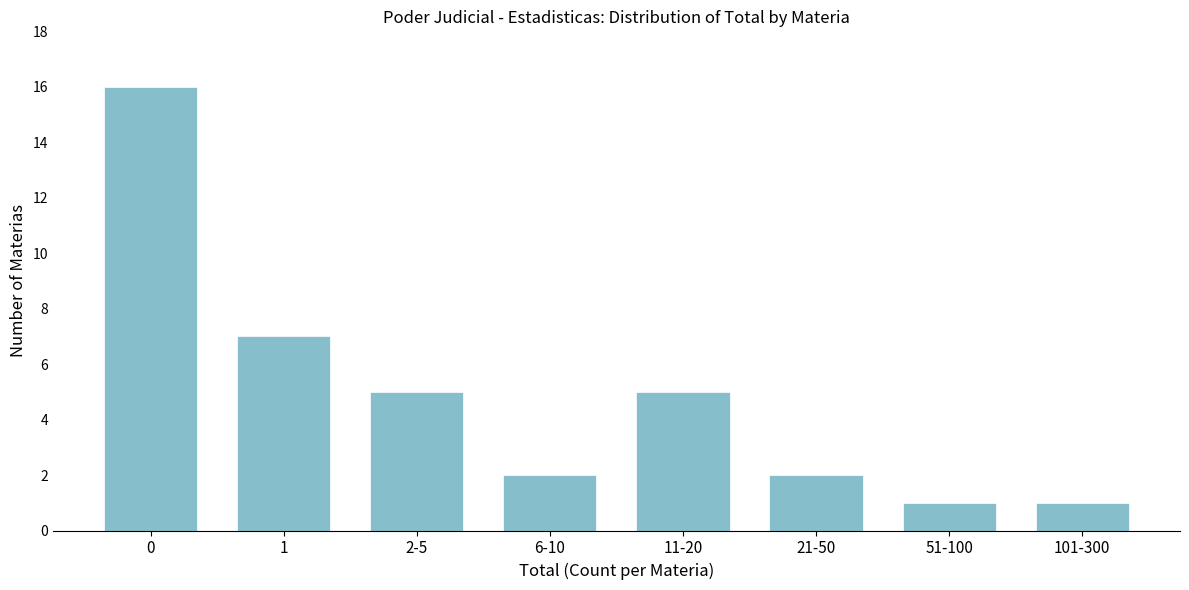

Reading left to right, list all the values displayed in this chart.

16	7	5	2	5	2	1	1